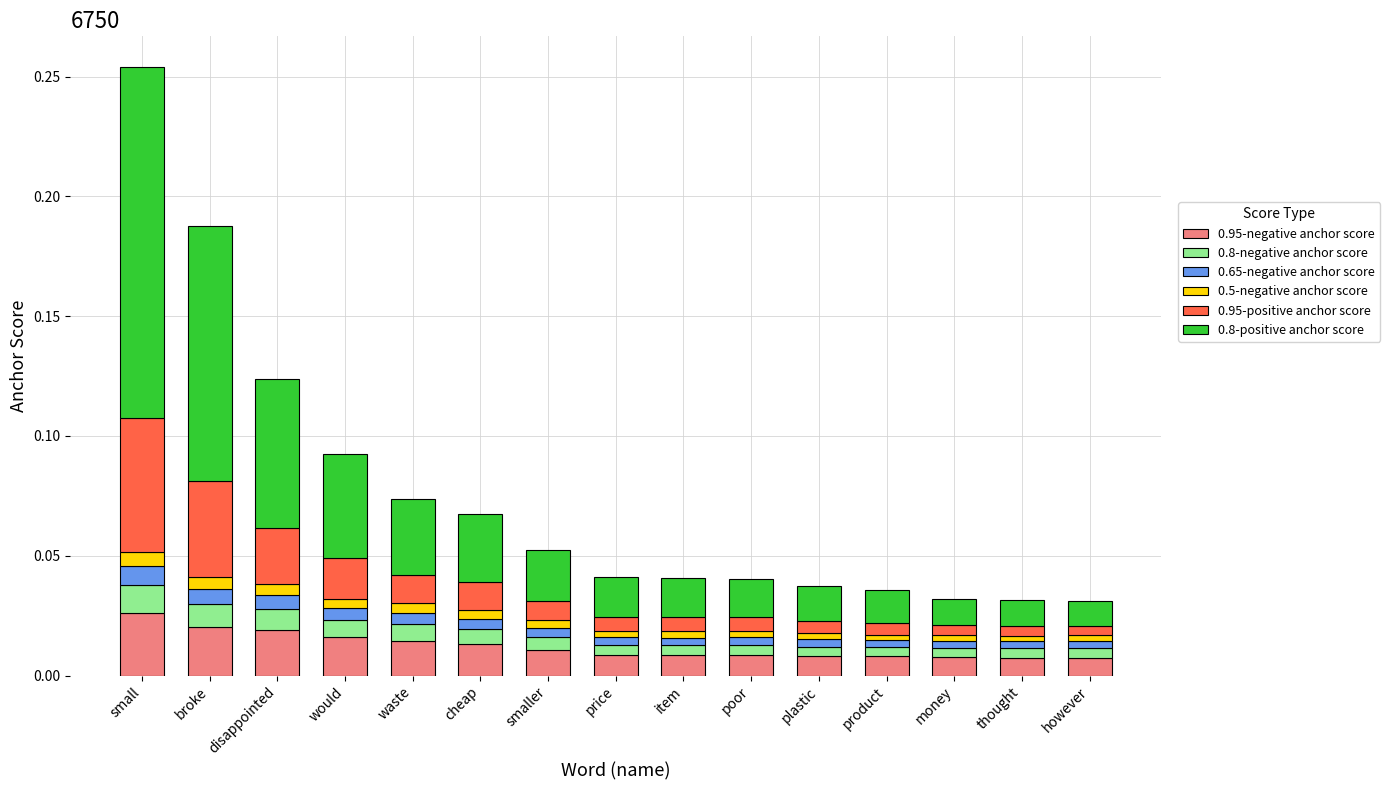

How many bars are there in total?

15